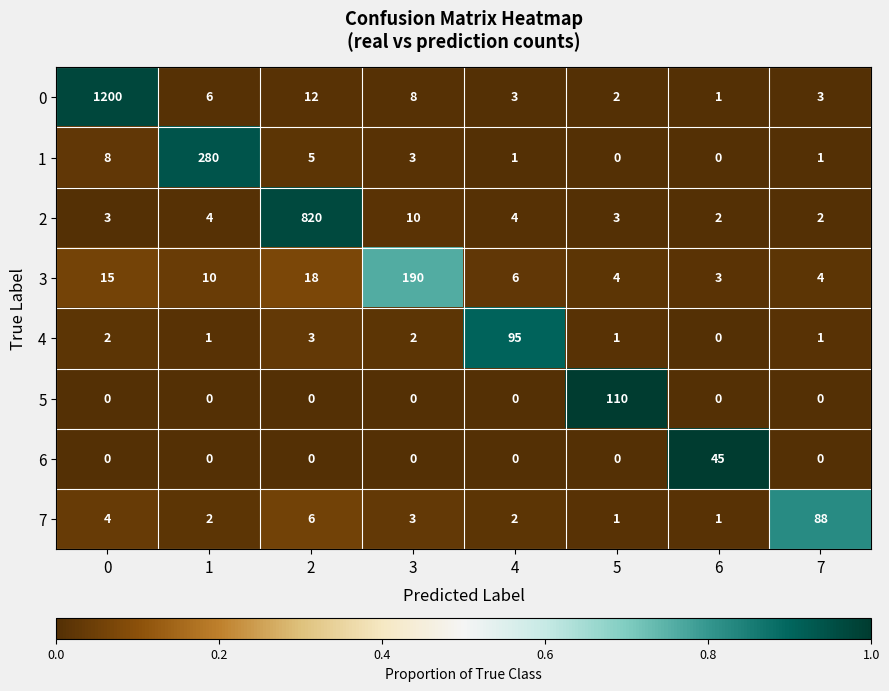

Is it true that 7 equals 3 at 3?

True